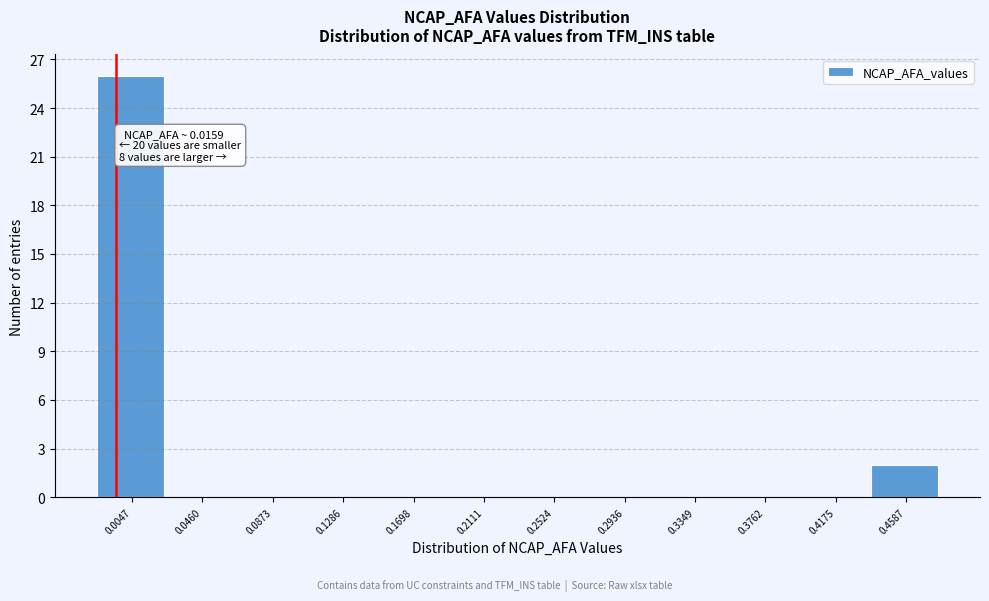

Reading right to left, list all the values displayed in this chart.

0.4587=2	0.4175=0	0.3762=0	0.3349=0	0.2936=0	0.2524=0	0.2111=0	0.1698=0	0.1286=0	0.0873=0	0.0460=0	0.0047=26